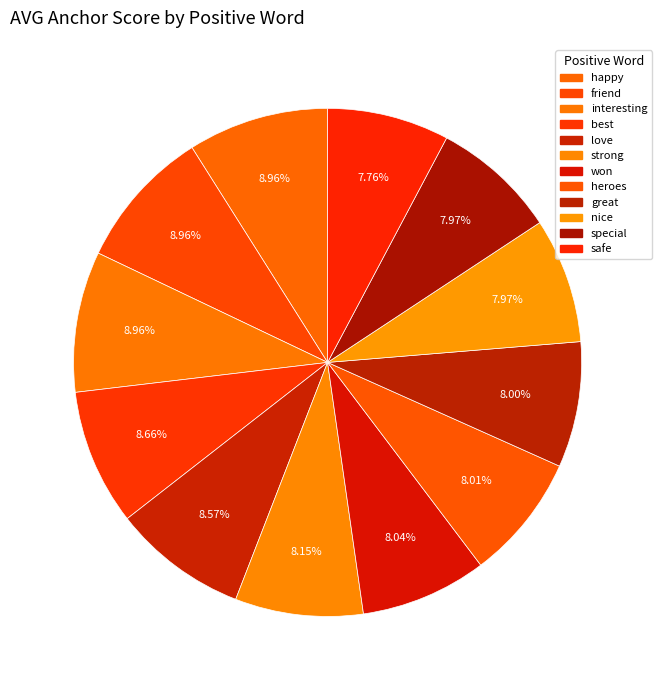

How many slices are in this pie chart?

12